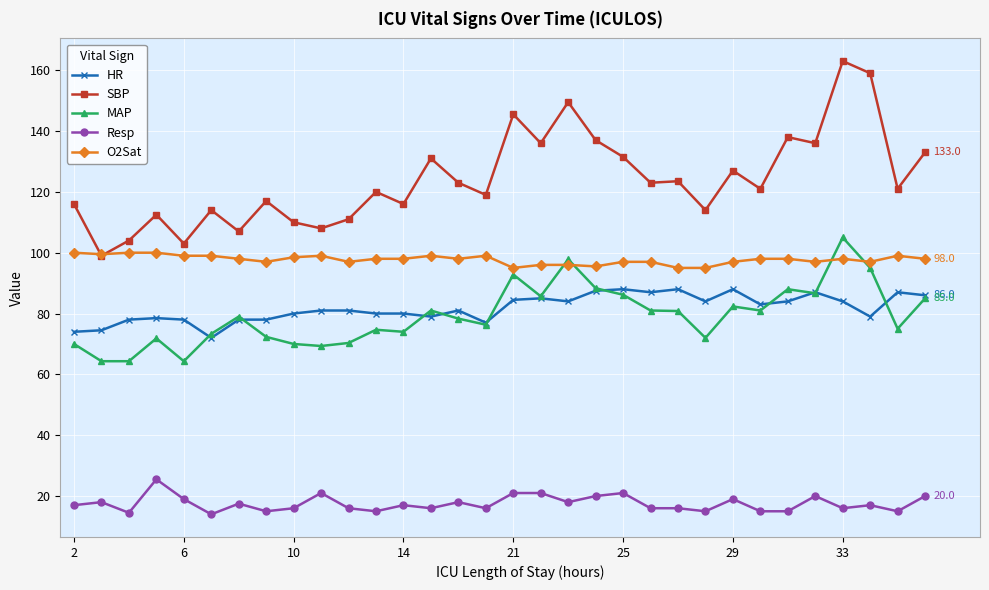

What is the value of the MAP point at the 1st from the left?

70.0